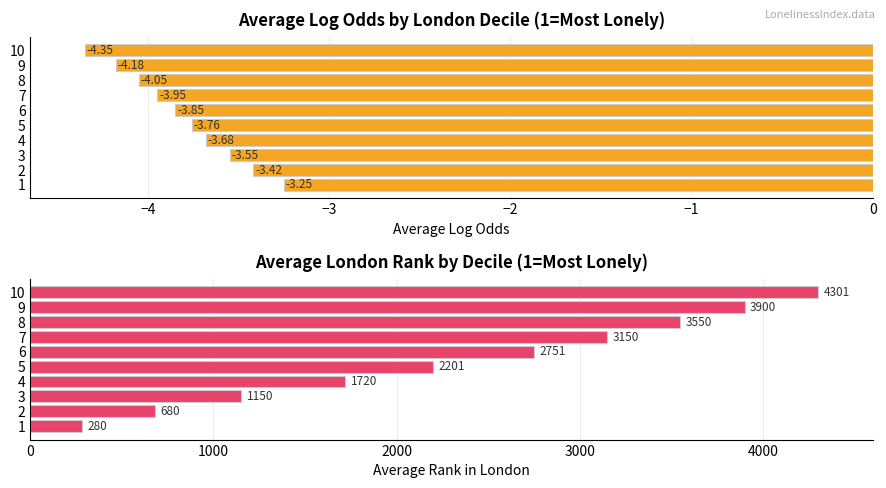

What is the value of the Average Log Odds bar at the 8th from the left?

-4.0